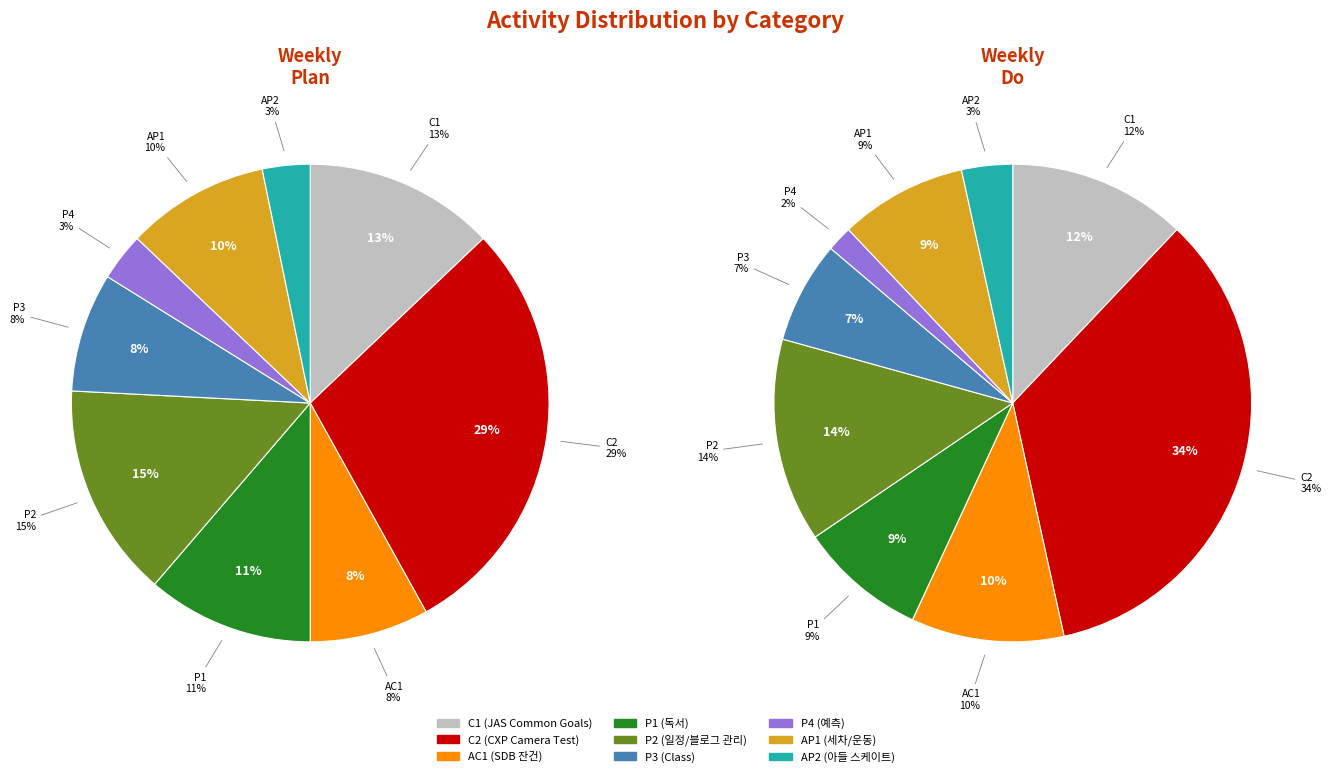

How many segments does this pie chart have?

9